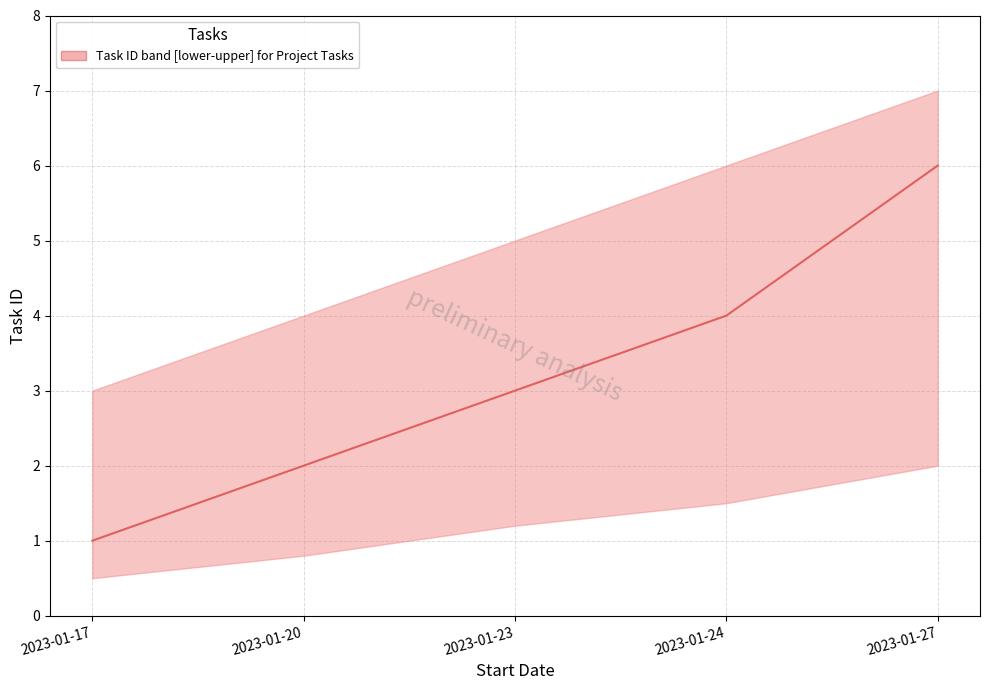

What is the value of the 3rd point from the left?

3